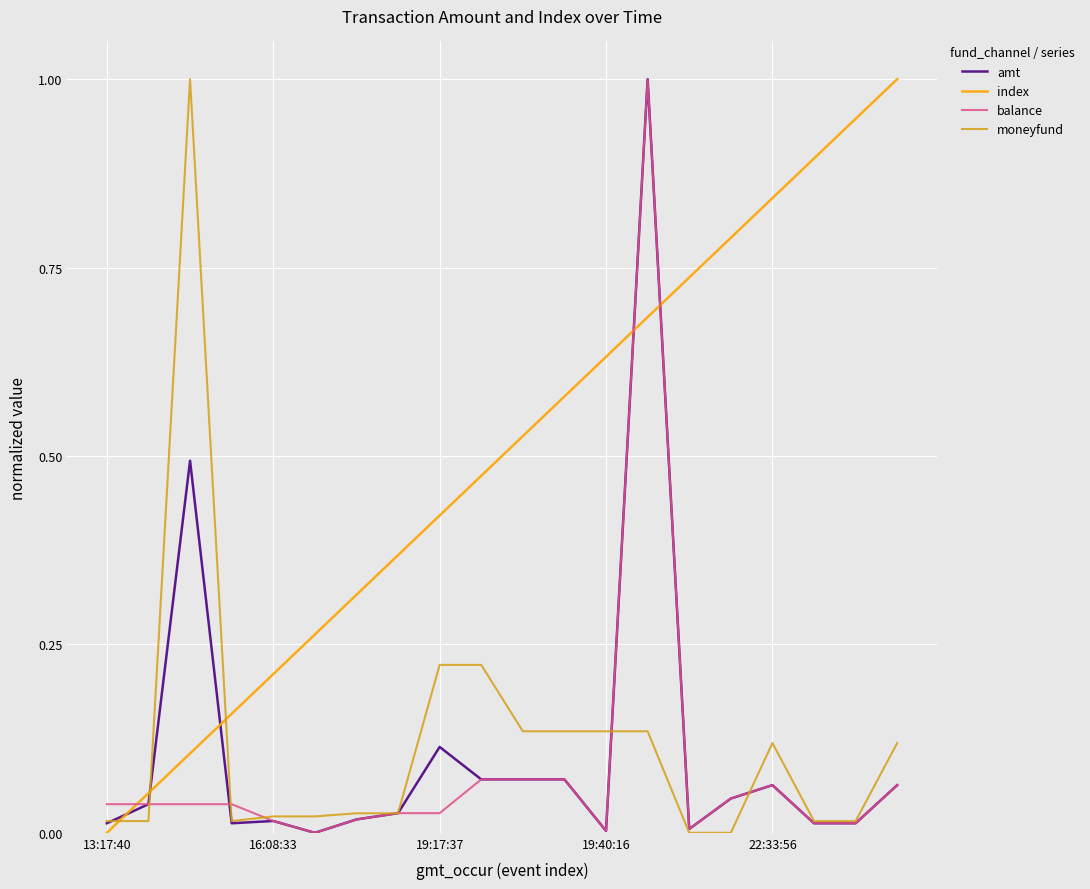

What are all the series names shown in the legend?

amt, index, balance, moneyfund